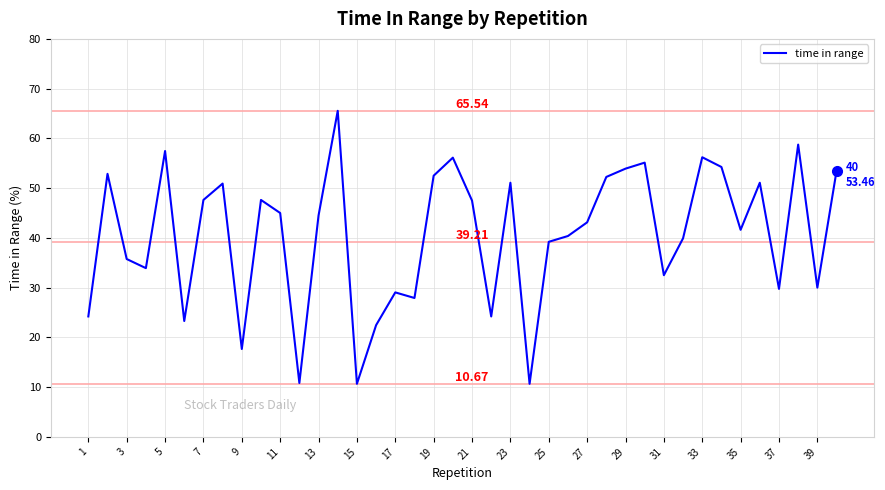

What is the difference between the maximum and minimum values?

54.9